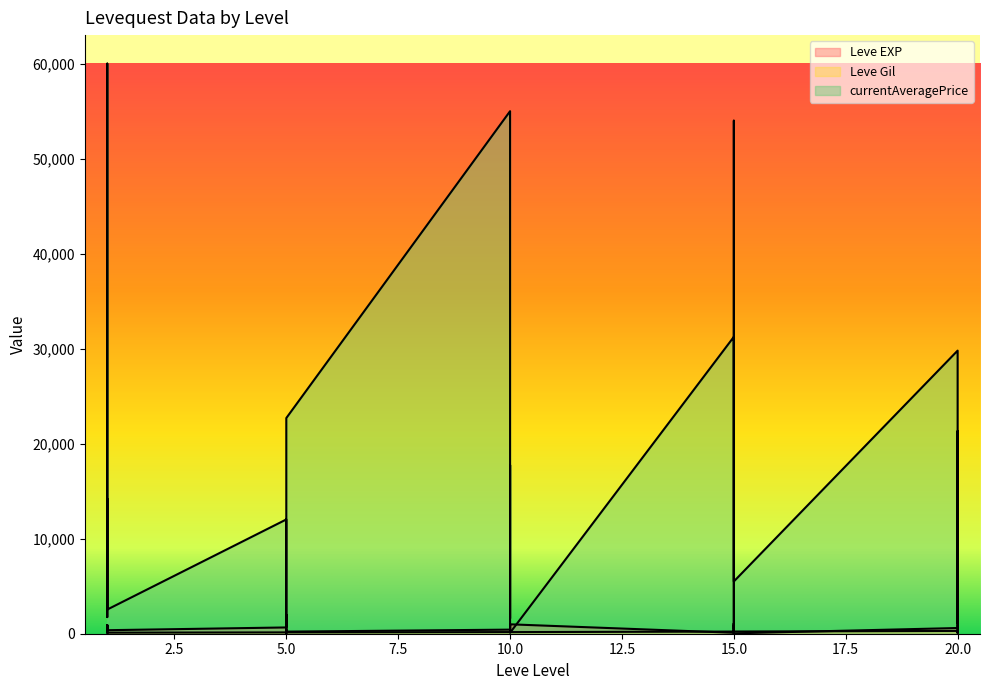

Reading right to left, what are all the values shown in this chart?

Leve EXP: 20=710	20=970	20=600	20=600	20=440	20=600	15=40	15=980	15=920	15=110	15=910	15=100	10=990	10=430	10=990	10=230	10=330	10=430	5=220	5=220	5=410	5=220	5=840	5=660	1=370	1=900	1=160	1=160	1=900	1=630
Leve Gil: 20=248	20=108	20=295	20=232	20=107	20=295	15=230	15=343	15=230	15=295	15=174	15=226	10=170	10=172	10=170	10=170	10=170	10=172	5=140	5=170	5=140	5=140	5=224	5=140	1=112	1=112	1=113	1=113	1=112	1=112
currentAveragePrice: 20=687	20=21323	20=8008	20=1750	20=1098	20=29800	15=5502	15=54004	15=500	15=1098	15=0	15=31250	10=100	10=12500	10=17752	10=1598	10=10004	10=55002	5=22700	5=0	5=2000	5=734	5=8971	5=12028	1=2546	1=27600	1=60010	1=1750	1=10004	1=14167